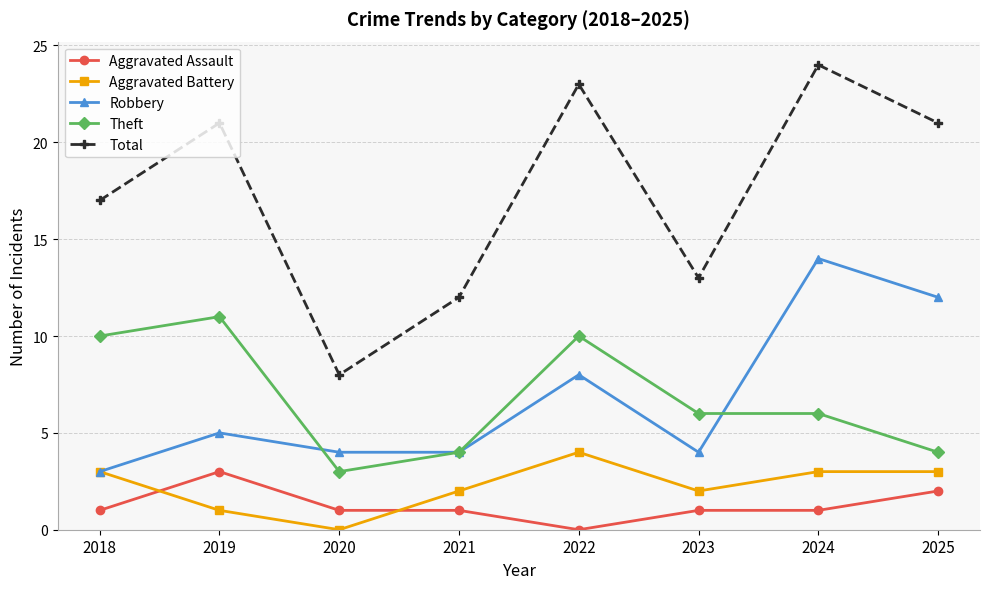

Rank the series by their maximum value, from highest to lowest.

Total, Robbery, Theft, Aggravated Battery, Aggravated Assault